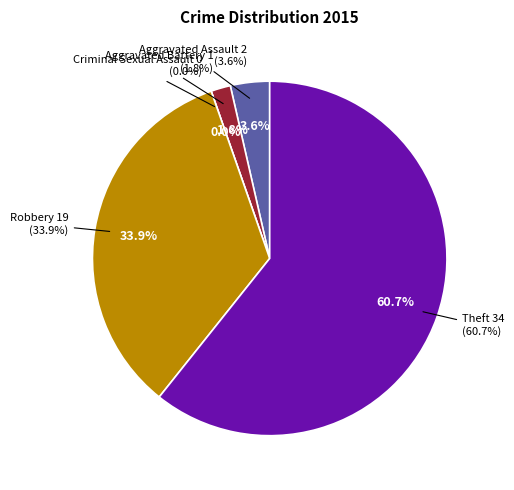

How many segments does this pie chart have?

5